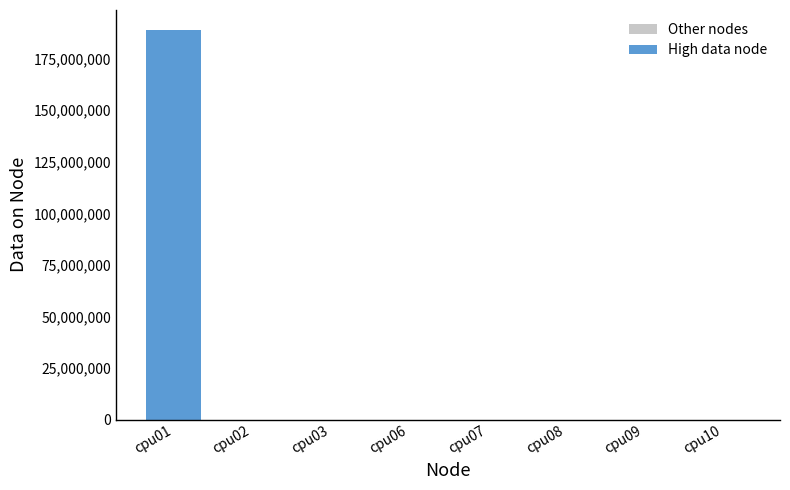

Reading right to left, what are all the values shown in this chart?

Other nodes: 4	4	4	4	4	4	4	0
High data node: 0	0	0	0	0	0	0	189084792